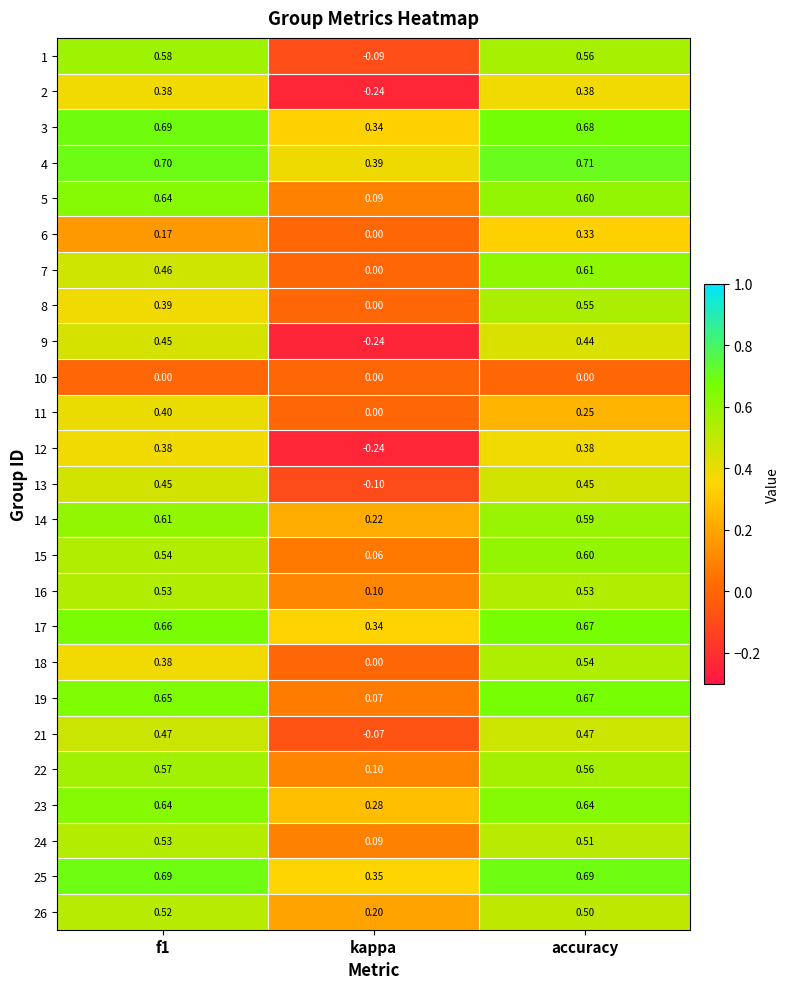

Which series has the widest spread of values?

9